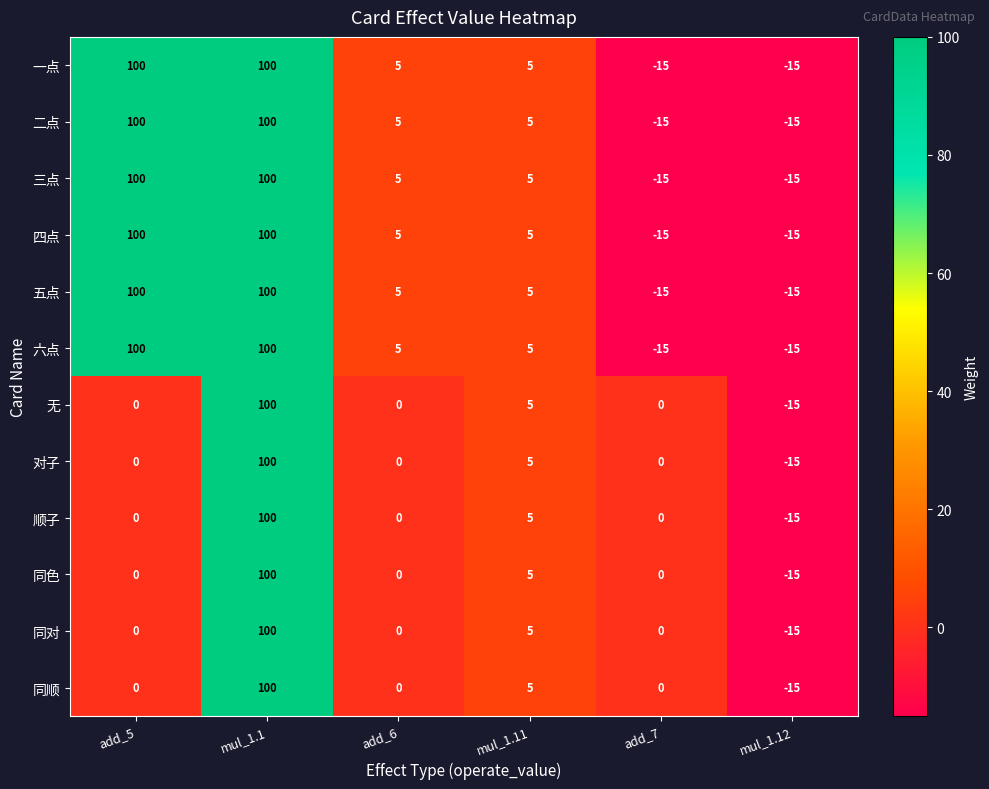

How many values in 六点 are below zero?

2